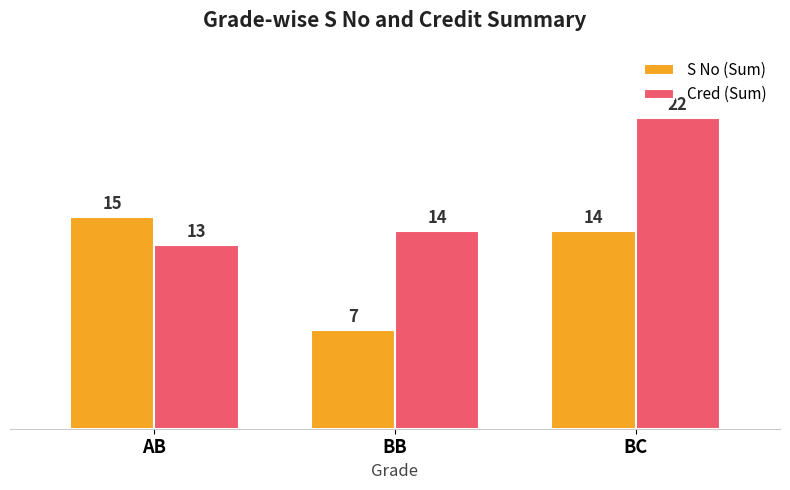

Are the bars grouped side by side (vs. stacked)?

Yes